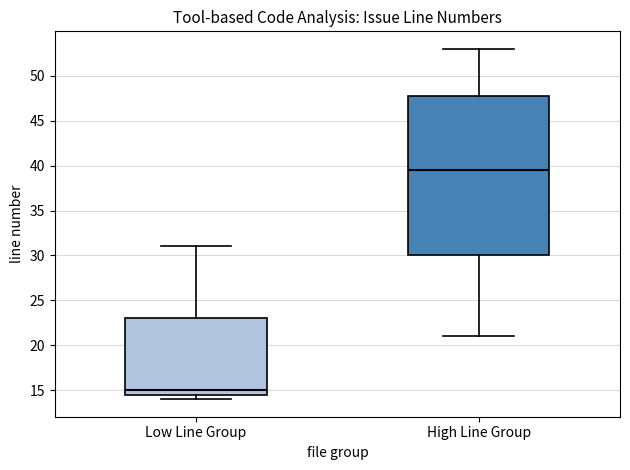

Reading left to right, transcribe this box plot: for each box, give where its median line is, the range the box spans, and where its two whiskers end, as read against the y-axis. The values are not printed on the chart, so give them approximately, as read against the axis.

Low Line Group: median 15.0, box 14.5 to 23.0, whiskers 14.0 to 31.0
High Line Group: median 39.5, box 30.0 to 48.0, whiskers 21.0 to 53.0